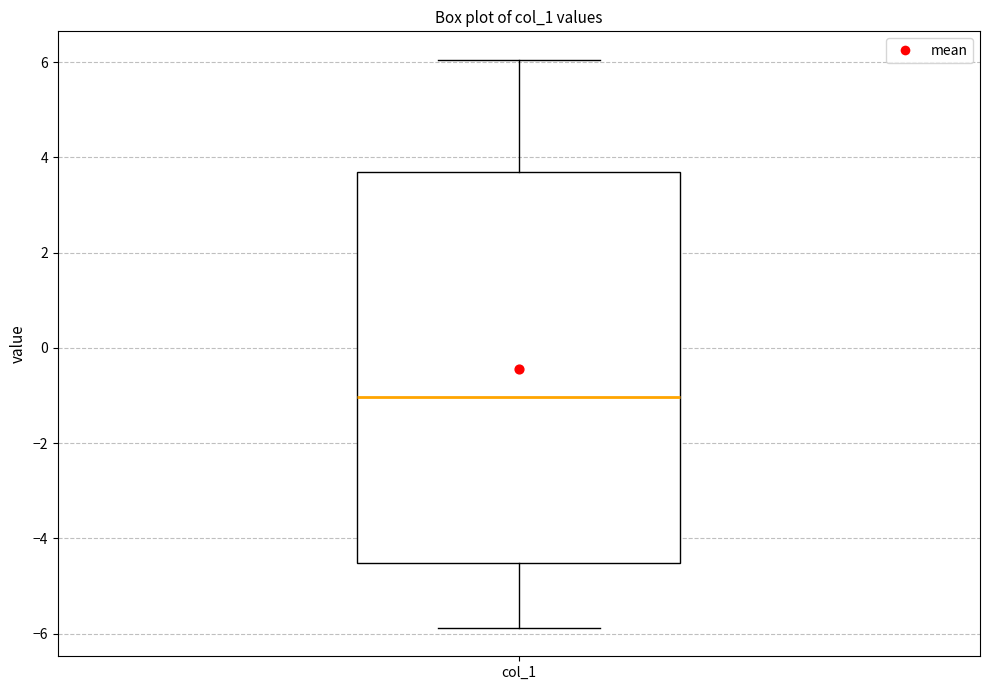

Read this box plot against the y-axis: the position of the median line, the range covered by the box, and the ends of both whiskers. The values are not printed on the chart, so give them approximately, as read against the axis.

median -1.0, box -4.6 to 3.6, whiskers -5.8 to 6.0